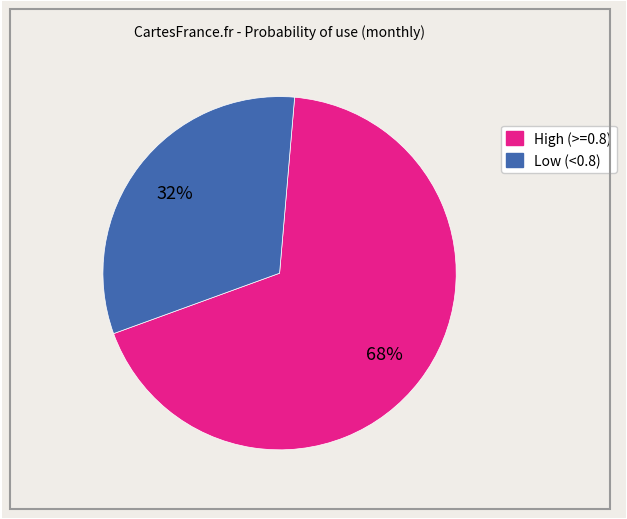

Is there any slice that represents more than half of the pie?

Yes